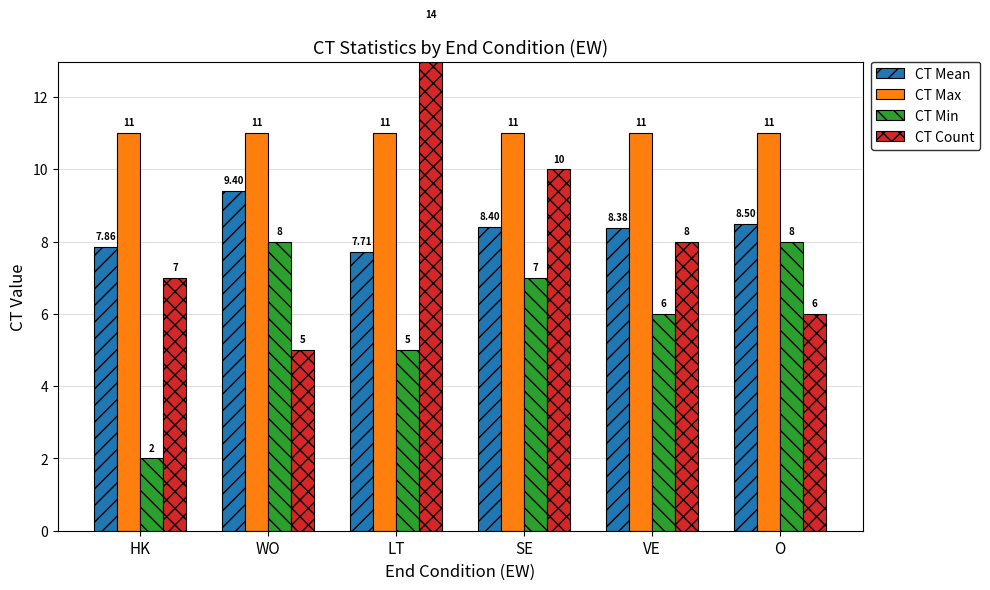

List the series in order of their peak value, lowest first.

CT Min, CT Mean, CT Max, CT Count